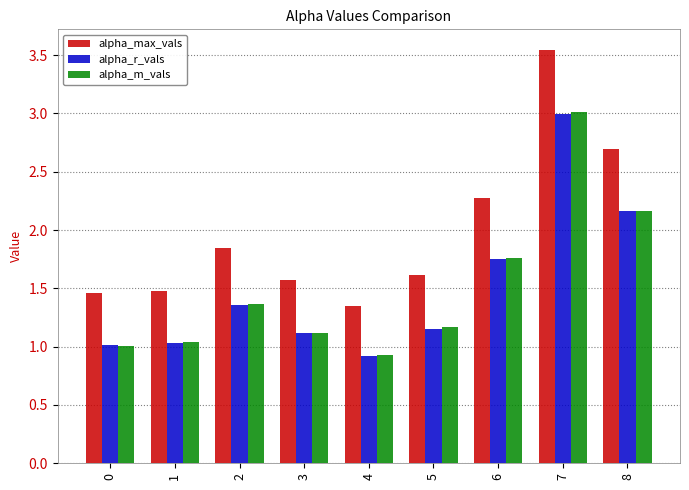

At how many categories does at least one series exceed 1?

9